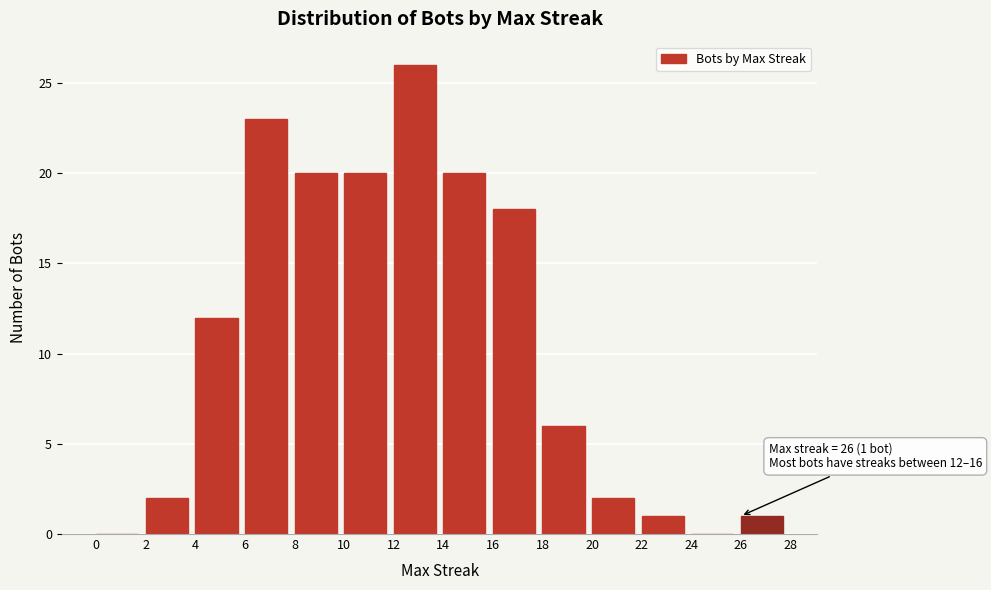

Over which range of the x-axis is the bar tallest?

12 to 14